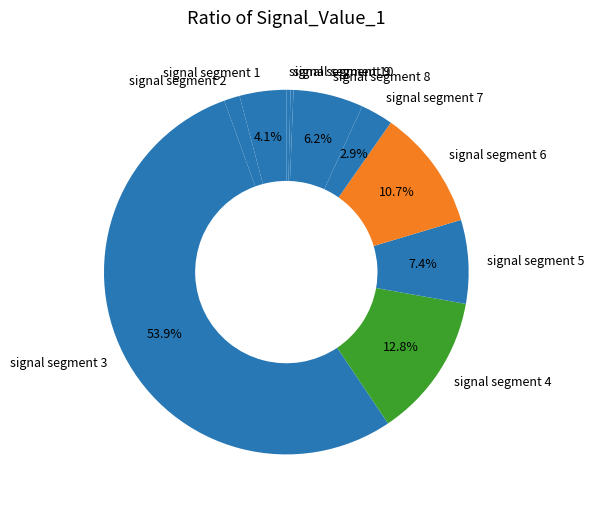

To the nearest percent, what is the difference between the largest and smallest slice percentages?

54%